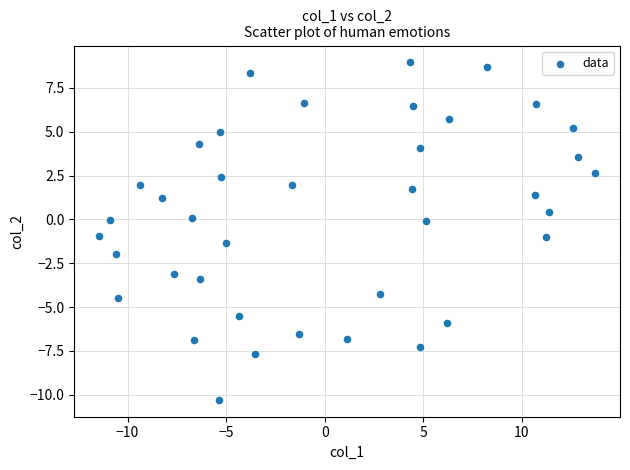

What is the range of X values (max minus min)?

25.2